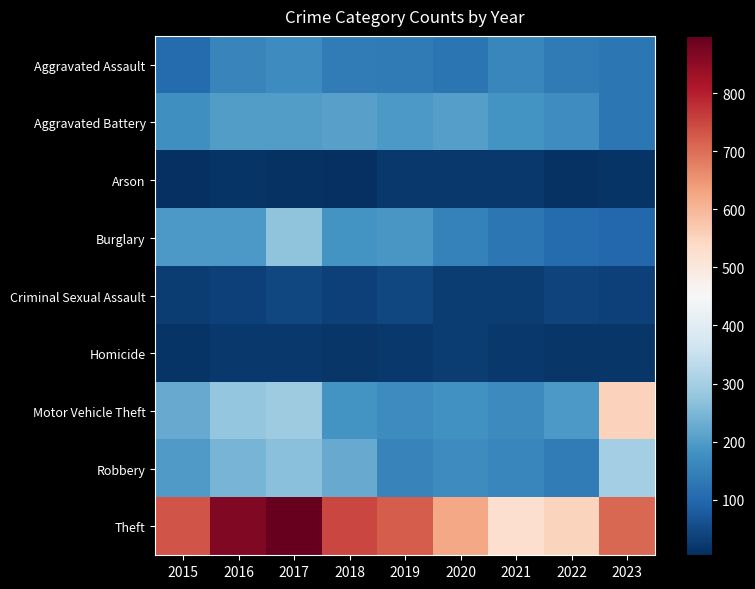

What is the spread (max minus min) of values at 2021?

508